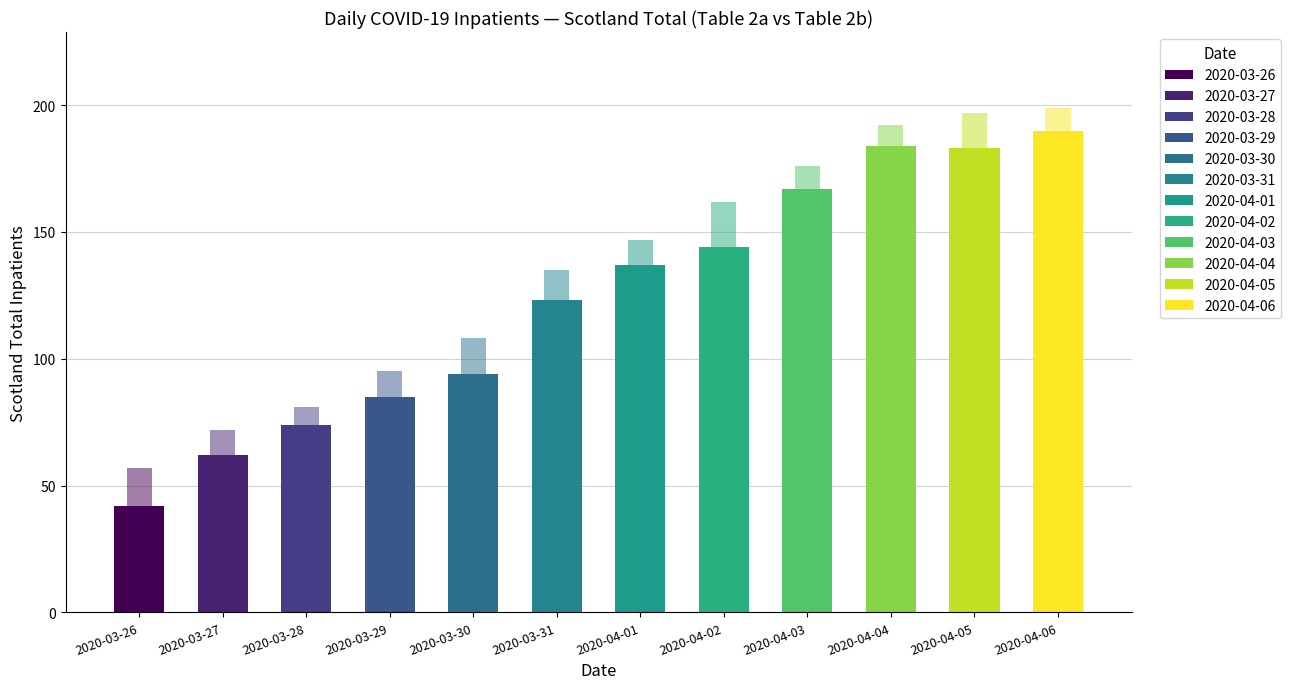

What is the total value across all series at 2020-04-02?

306